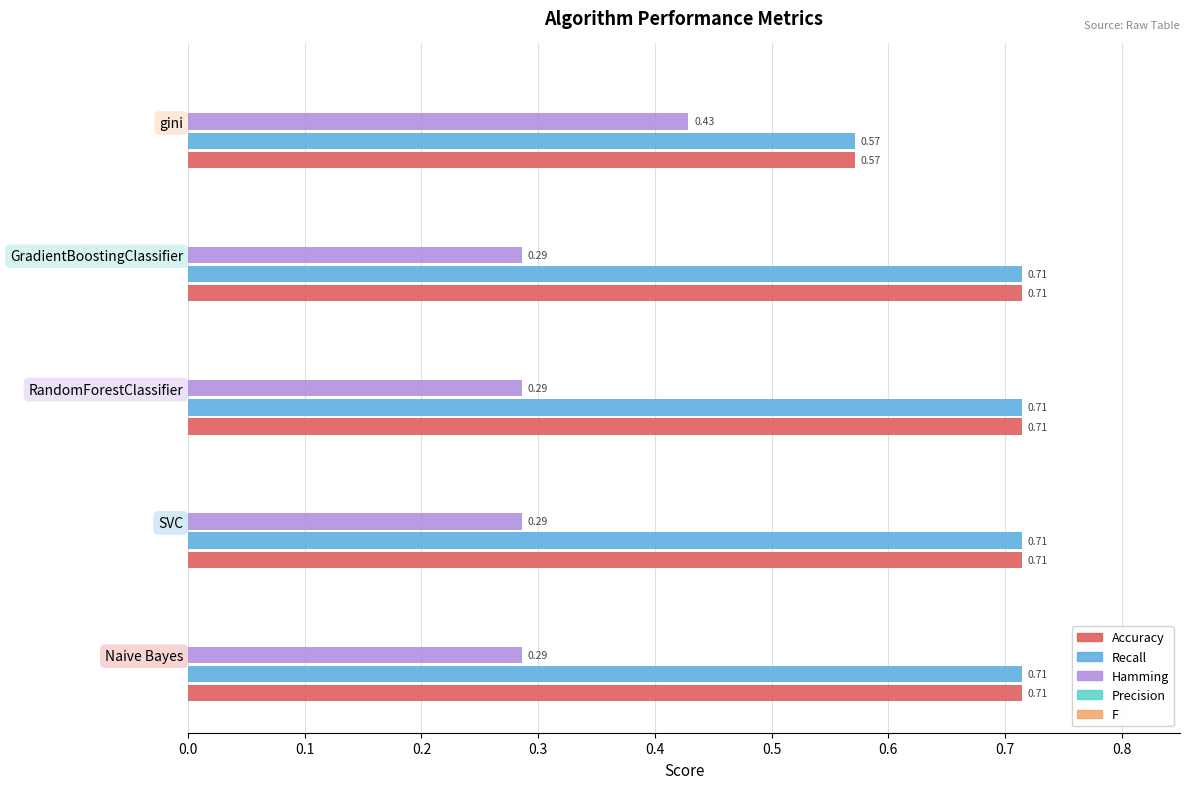

At how many categories does at least one series exceed 0?

5